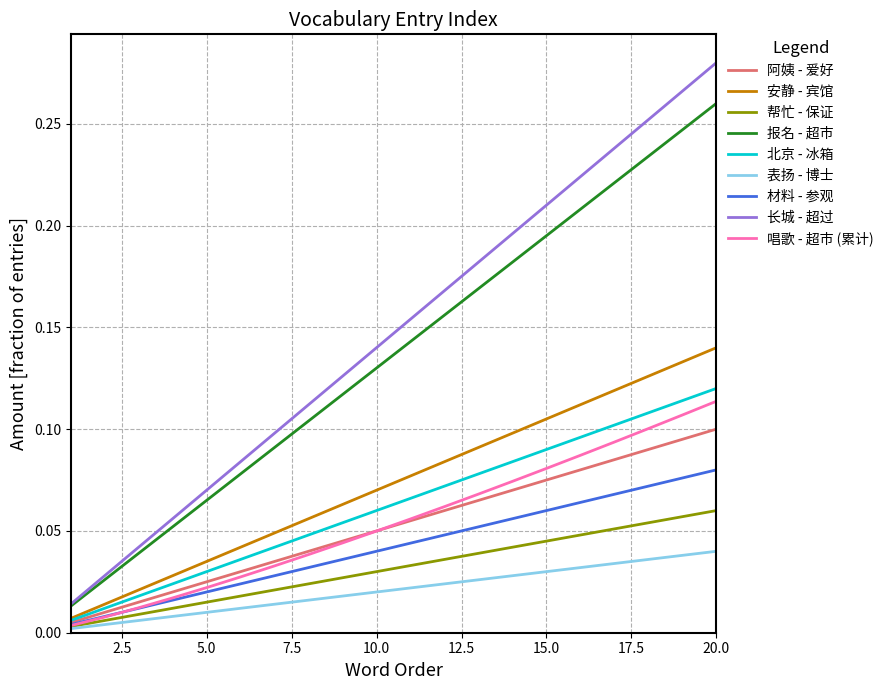

True or false: 报名 - 超市 and 帮忙 - 保证 intersect in this chart.

False